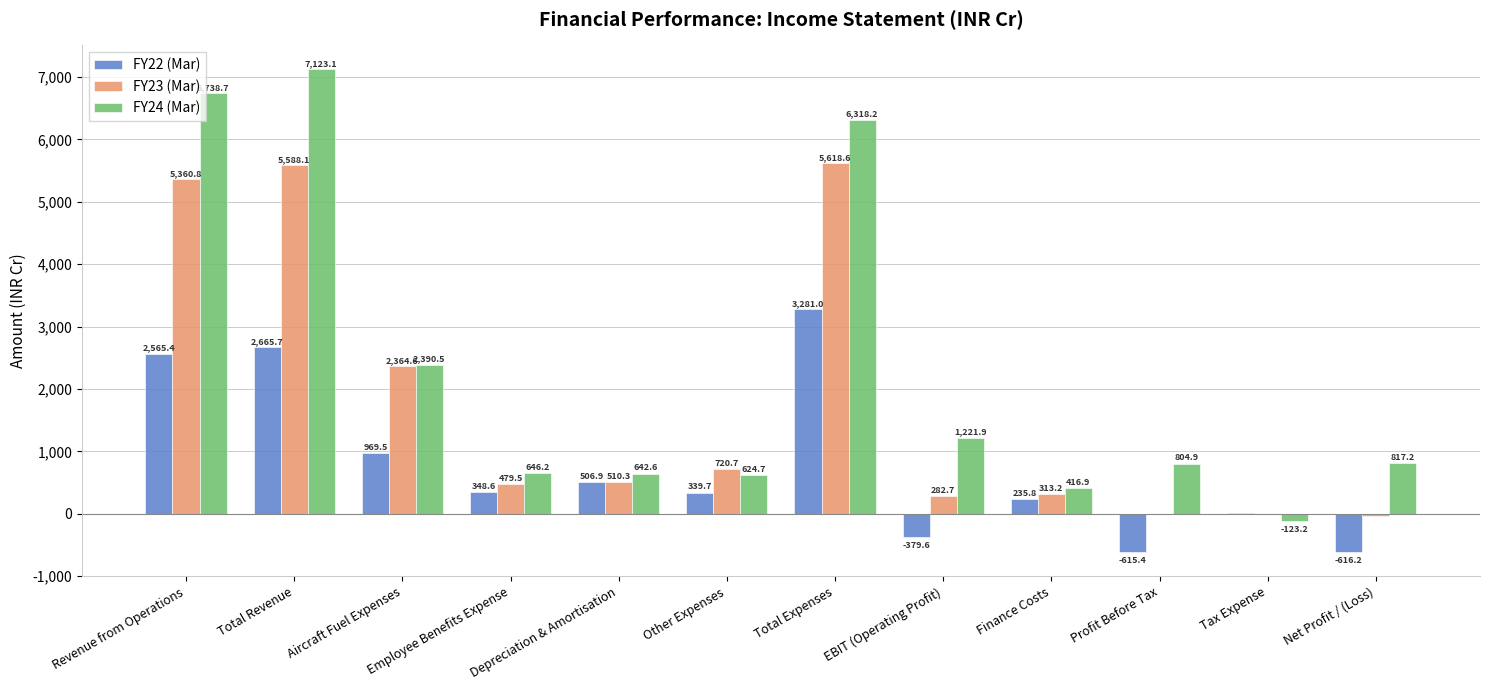

What is the sum of the FY22 (Mar) values at Net Profit / (Loss) and Profit Before Tax?

-1231.6